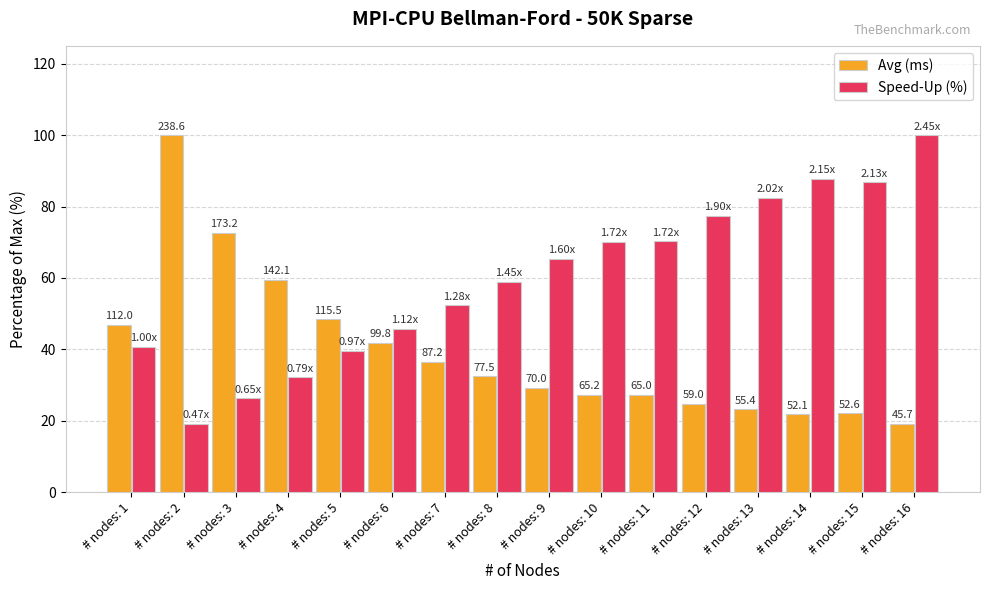

Reading right to left, extract all data points from this chart.

Avg (ms): 19.1	22.1	21.8	23.2	24.7	27.2	27.3	29.3	32.5	36.5	41.8	48.4	59.5	72.6	100.0	46.9
Speed-Up (%): 100.0	86.8	87.7	82.4	77.4	70.3	70.1	65.3	59.0	52.4	45.8	39.6	32.2	26.4	19.1	40.8